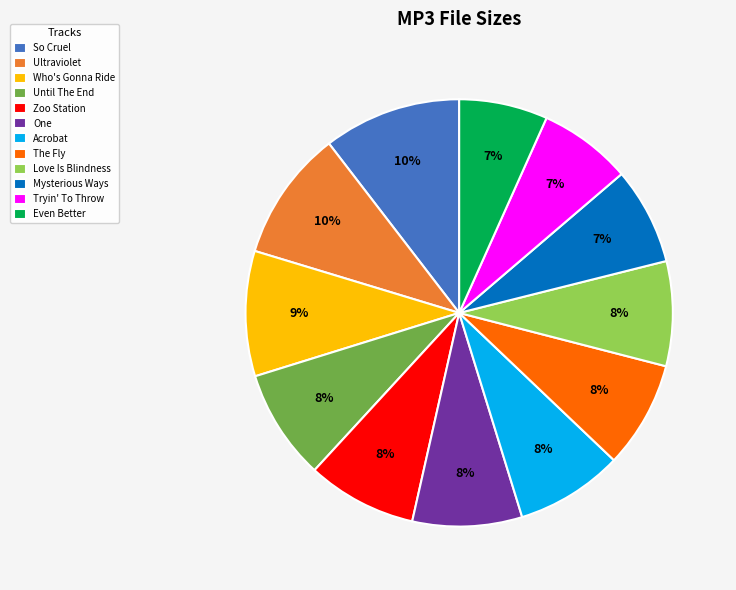

Does Ultraviolet represent more than half of the total?

No